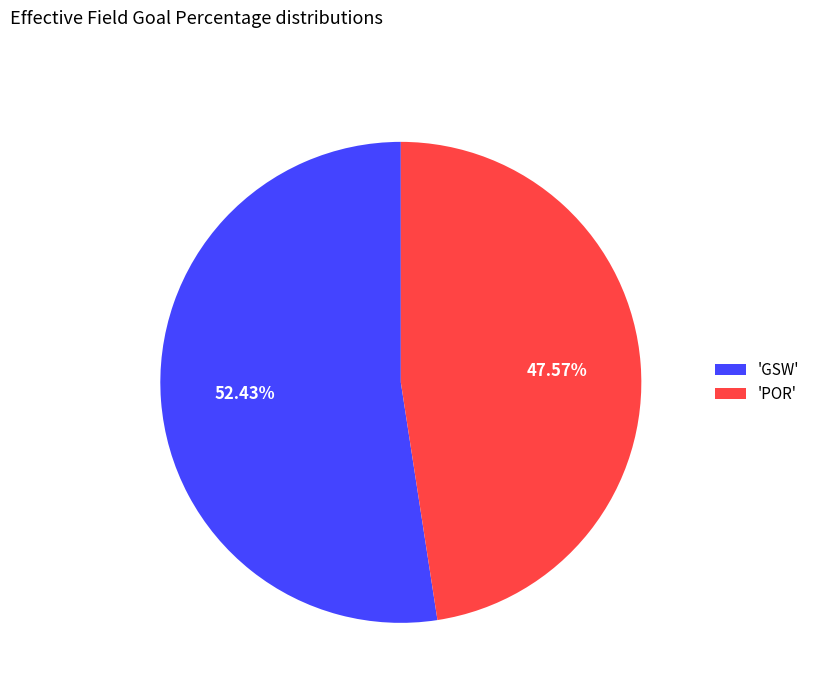

Between 'POR' and 'GSW', which is larger?

'GSW'